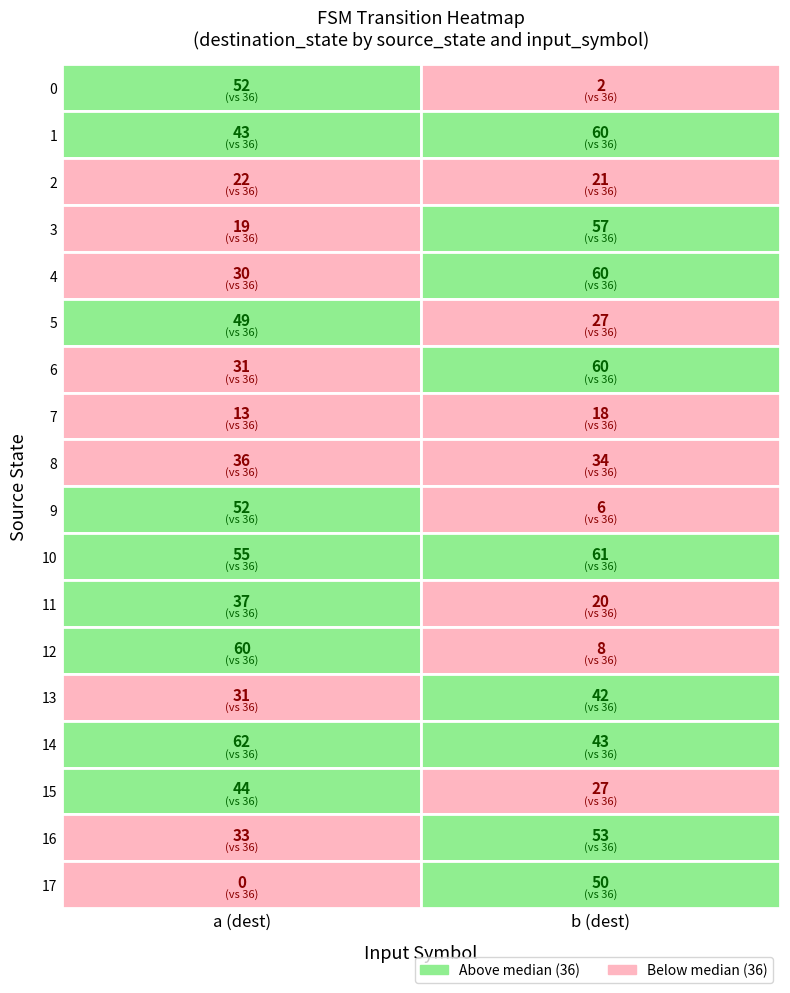

How many series are shown in this chart?

18